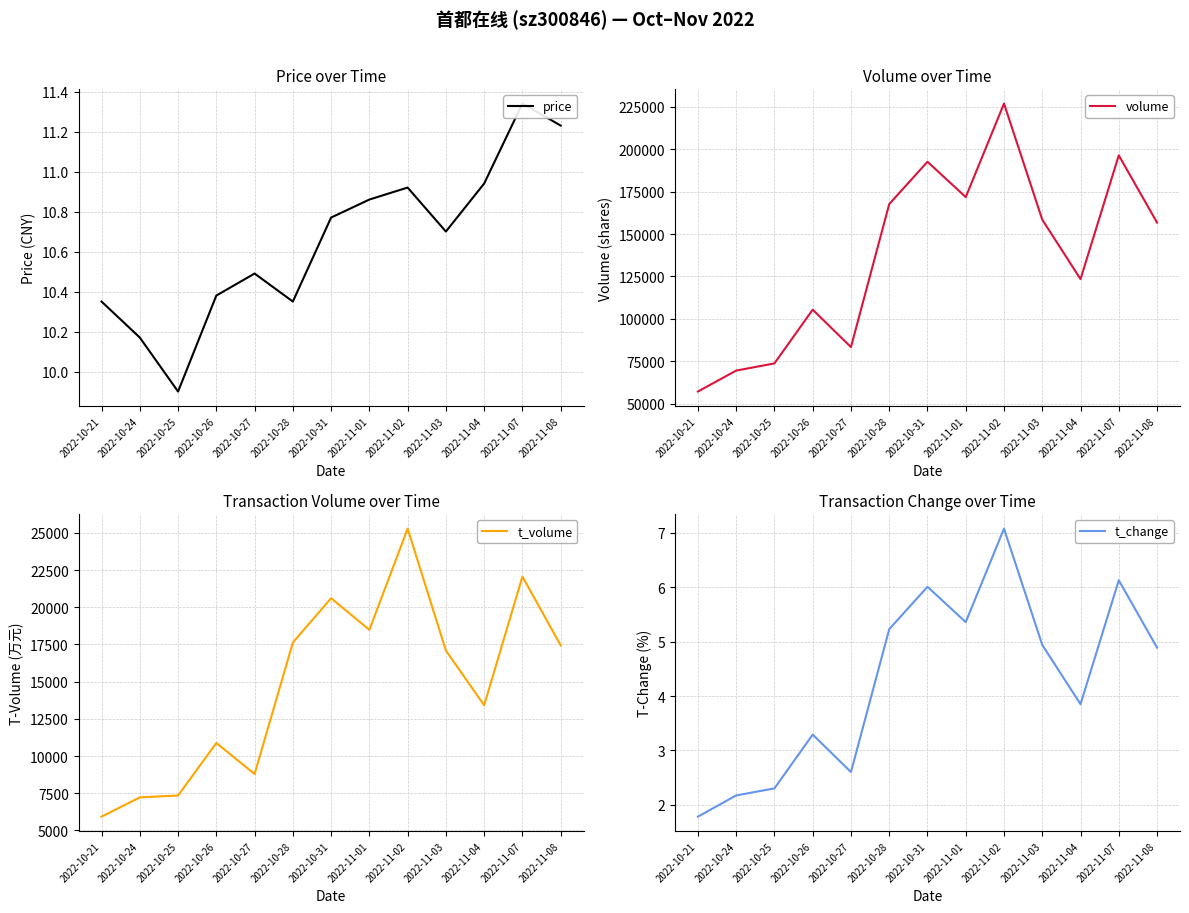

What is the greatest value displayed?

226978.0